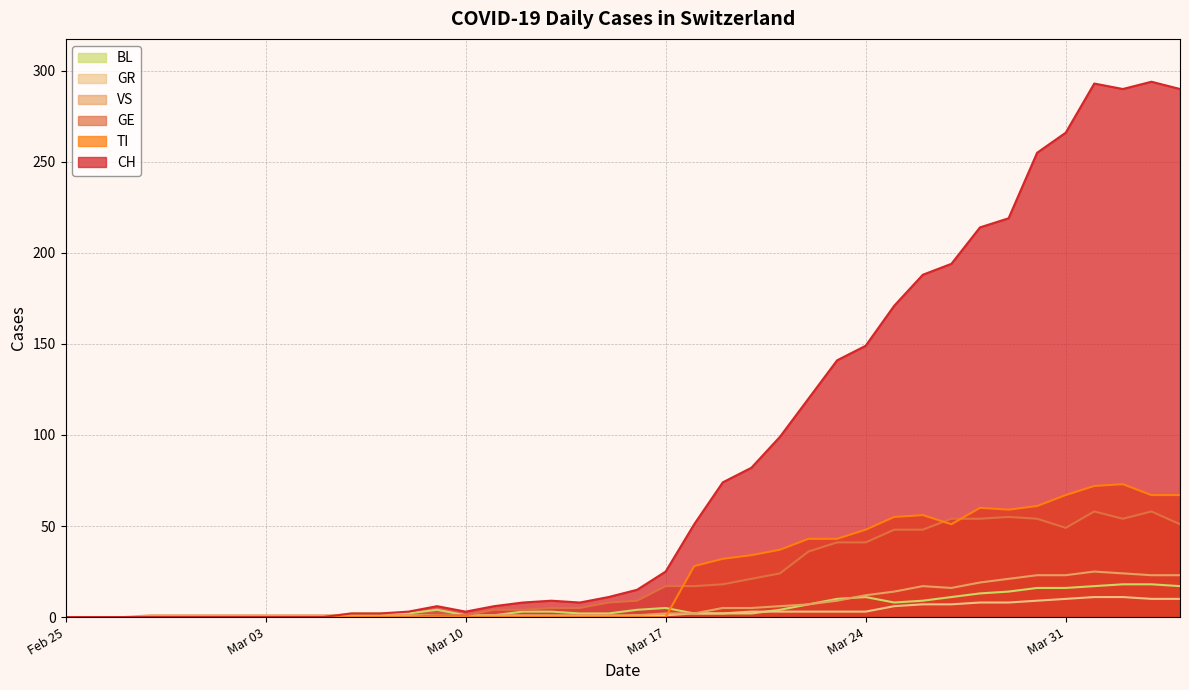

How many data points does each series have?

40